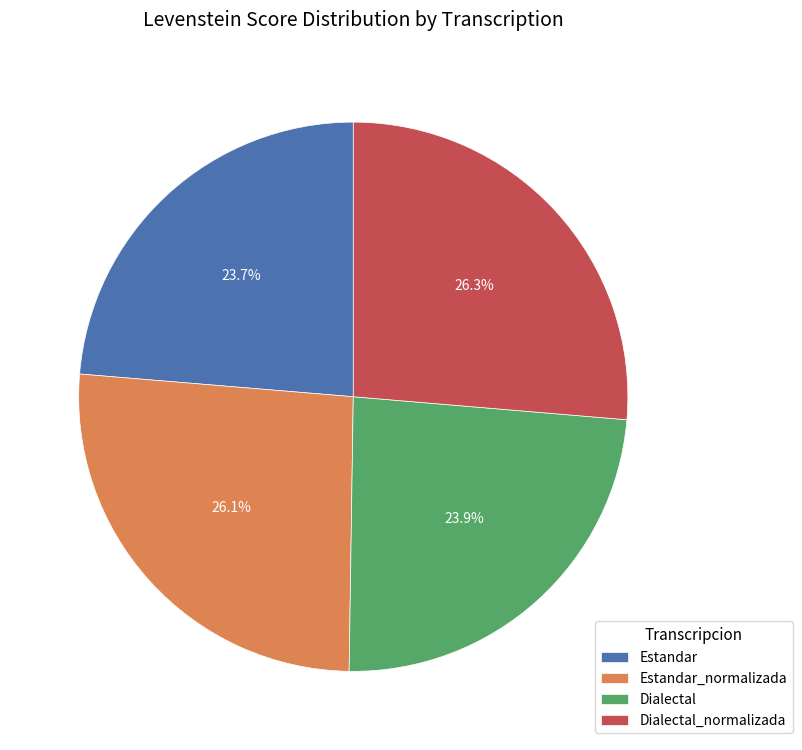

To the nearest percent, what is the average slice percentage?

25%